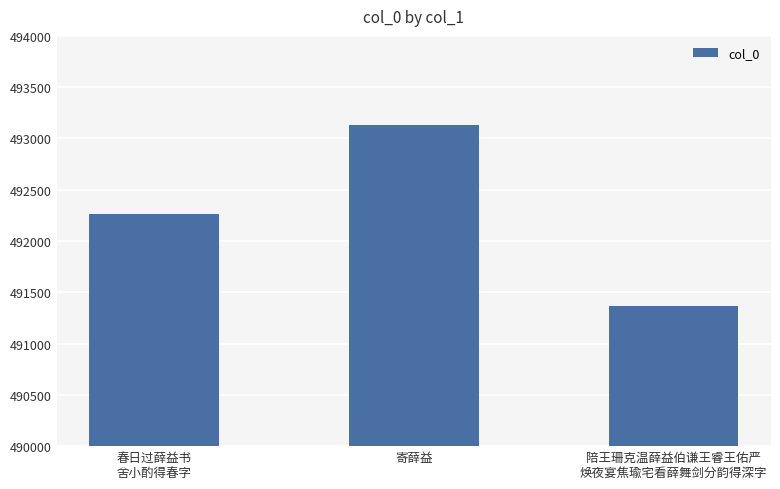

How many categories are shown in the chart?

3